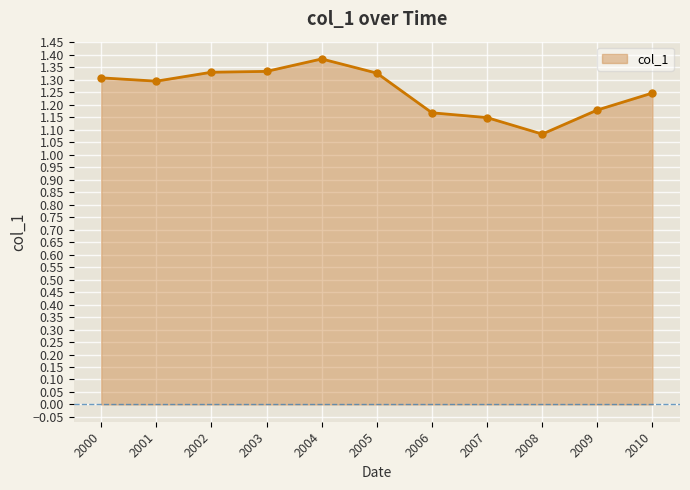

What is the change in value from 2007 to 2010?

+0.1